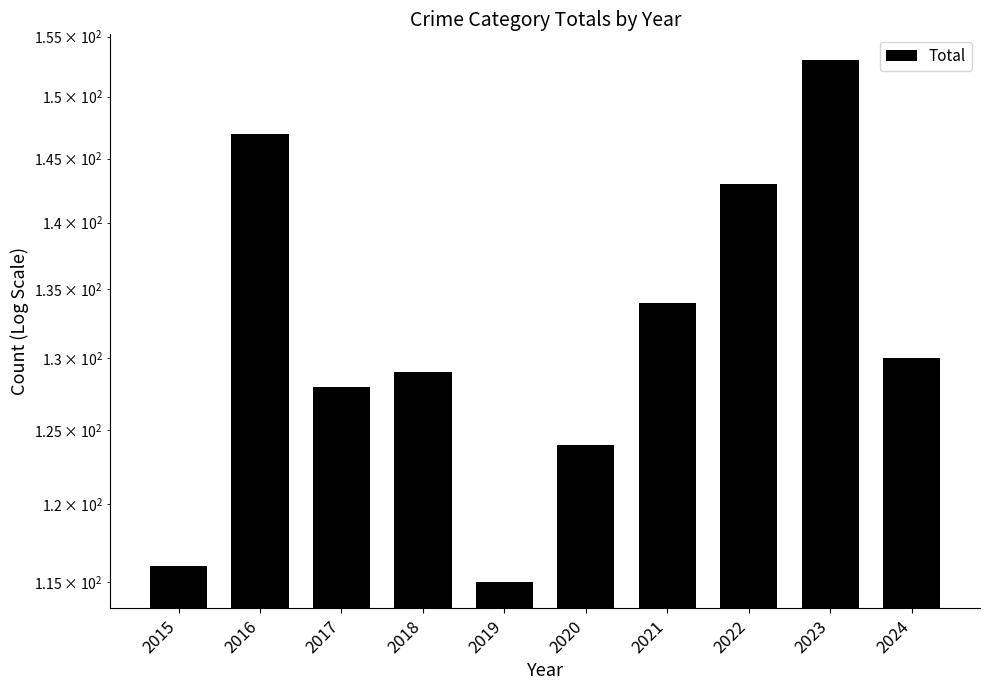

Rank the categories by value from highest to lowest.

2023, 2016, 2022, 2021, 2024, 2018, 2017, 2020, 2015, 2019